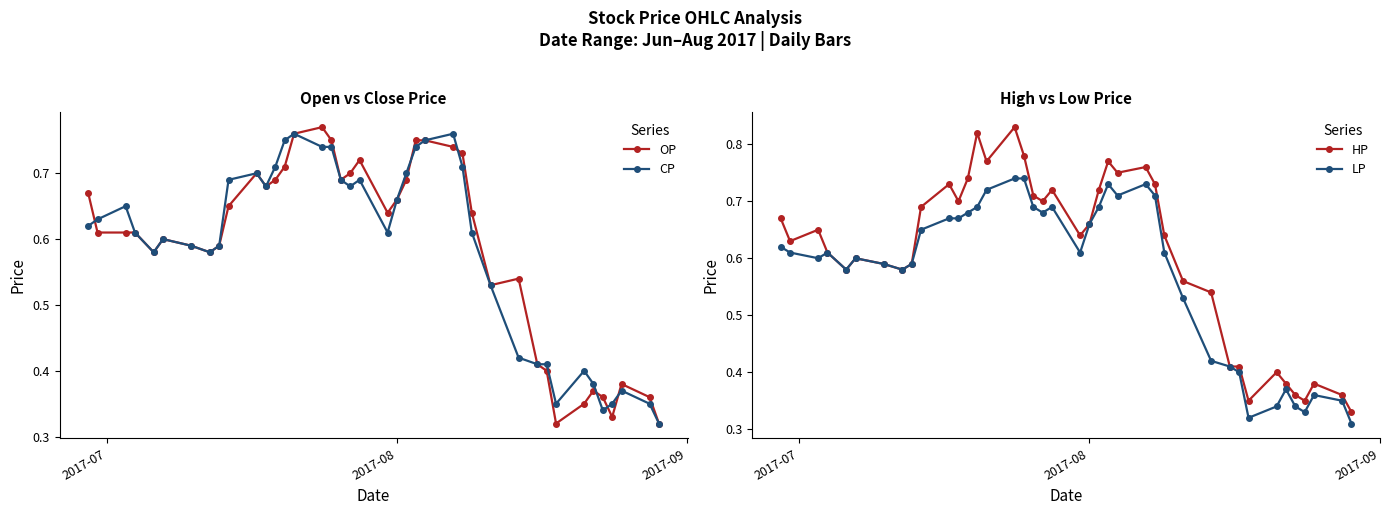

True or false: HP has more than 0 interior local peaks.

True